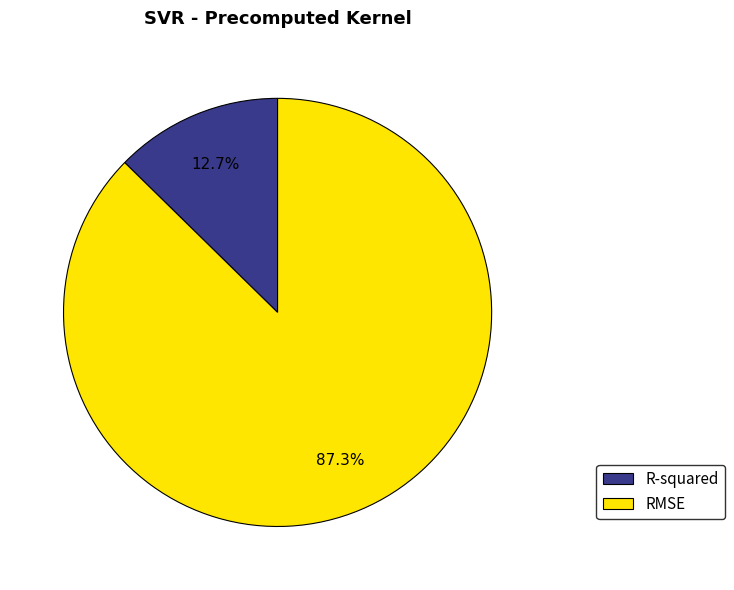

Between RMSE and R-squared, which is larger?

RMSE